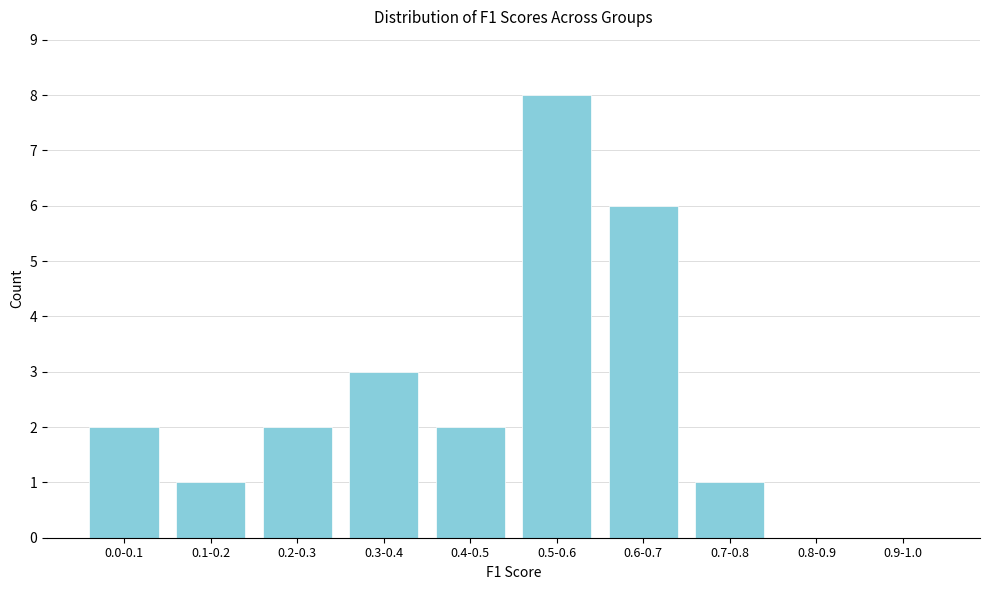

Reading left to right, transcribe all the data shown in this chart.

0.0-0.1=2	0.1-0.2=1	0.2-0.3=2	0.3-0.4=3	0.4-0.5=2	0.5-0.6=8	0.6-0.7=6	0.7-0.8=1	0.8-0.9=0	0.9-1.0=0